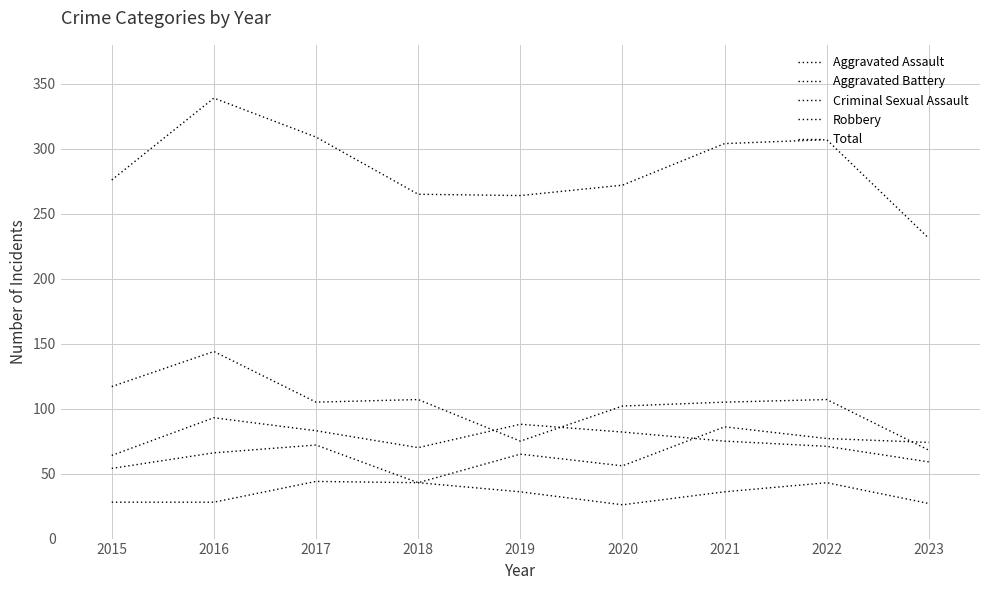

What is the average value of the Aggravated Battery series?

76